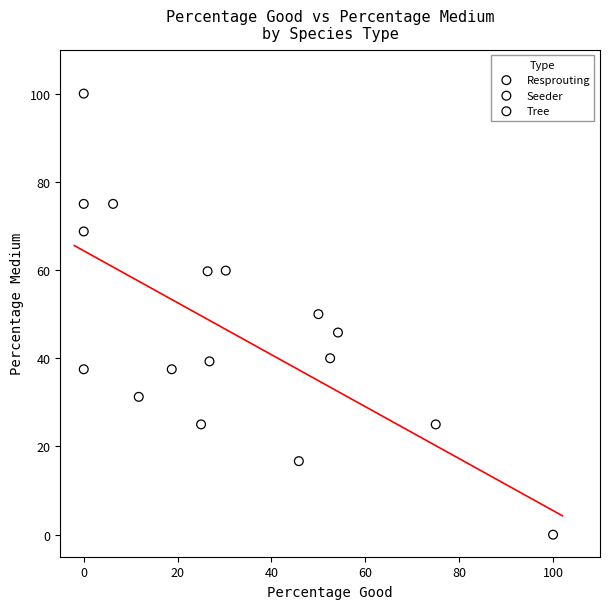

Which series reaches the minimum Y coordinate?

Seeder